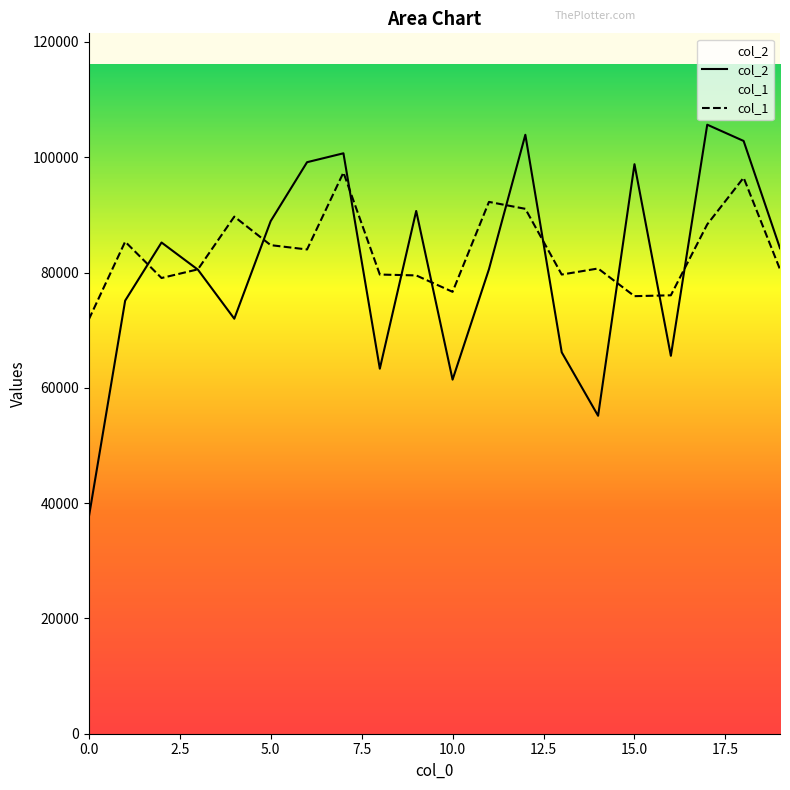

At which category does col_1 reach its first local peak?

1